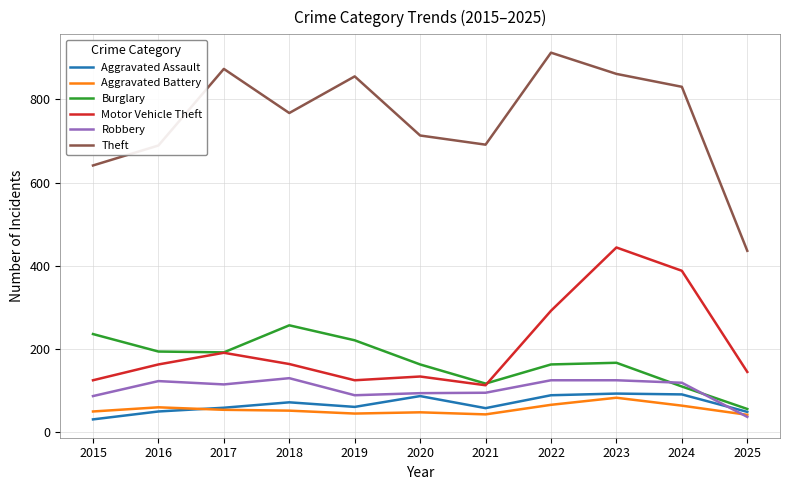

What is the sum of the Robbery values at 2015 and 2016?

210